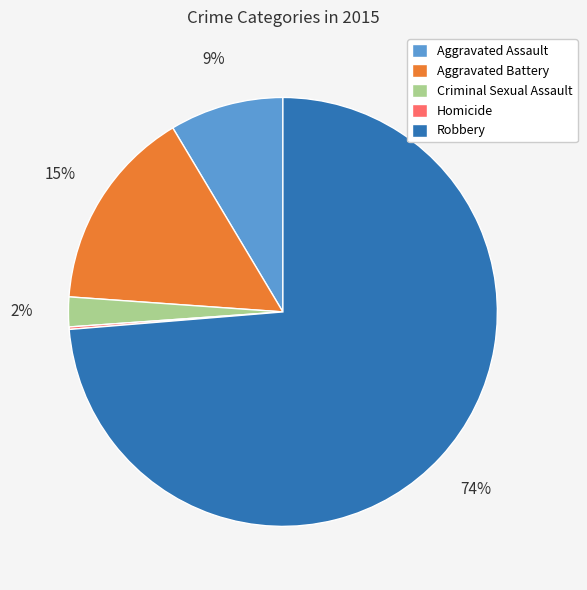

To the nearest percent, what portion does Aggravated Assault represent?

9%